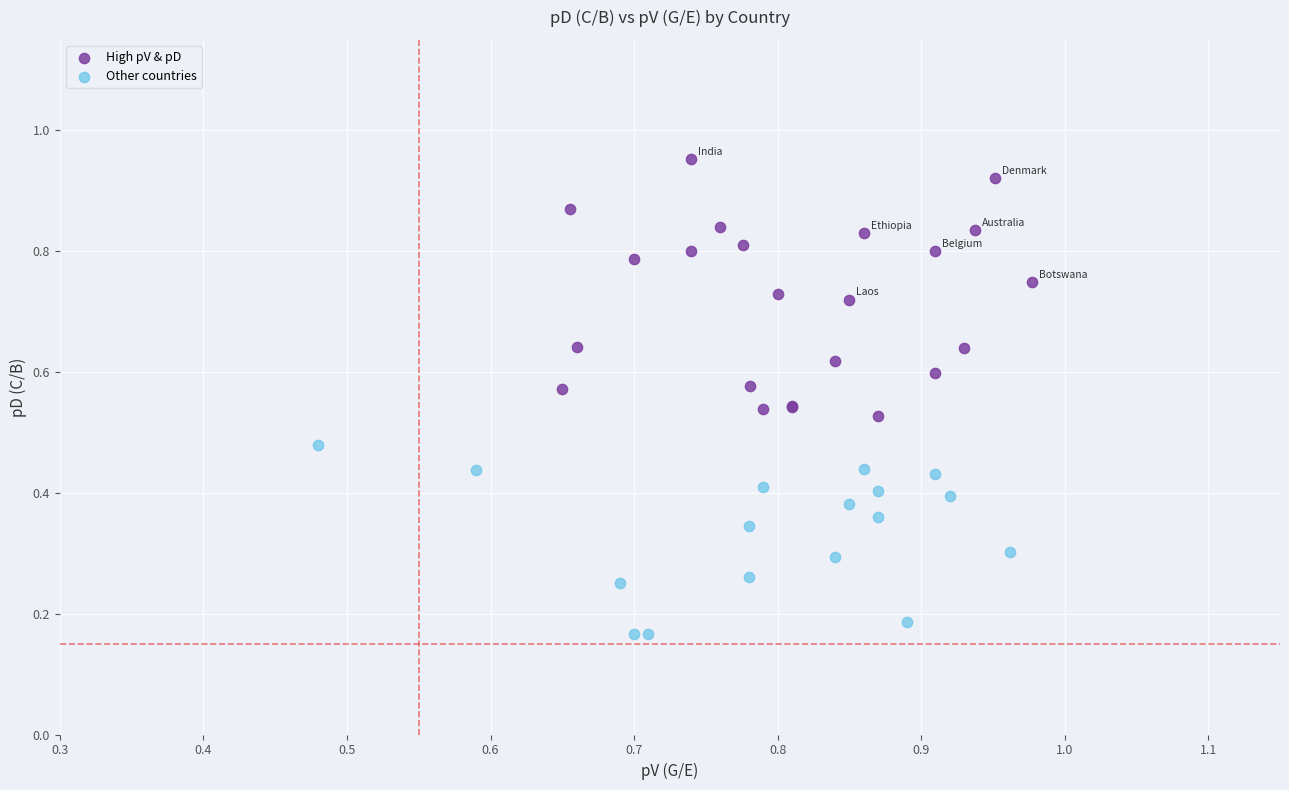

Which series reaches the maximum Y coordinate?

High pV & pD